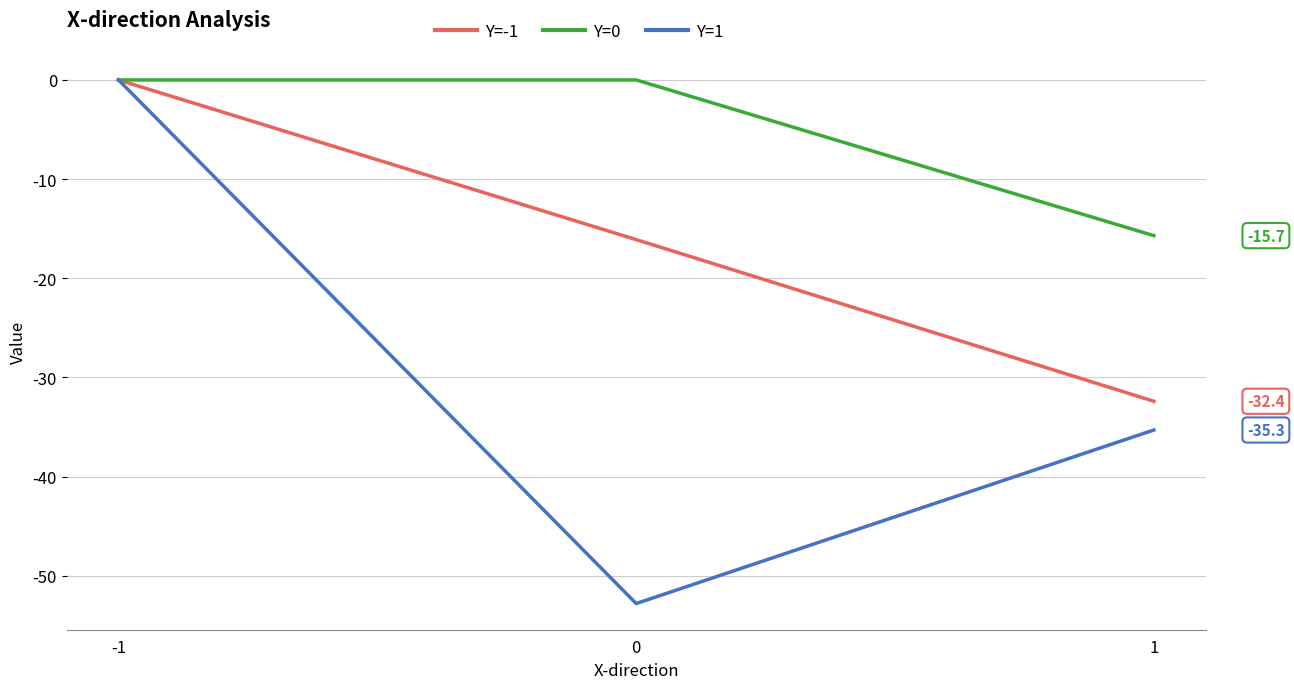

Which series has the largest total across all categories?

Y=0